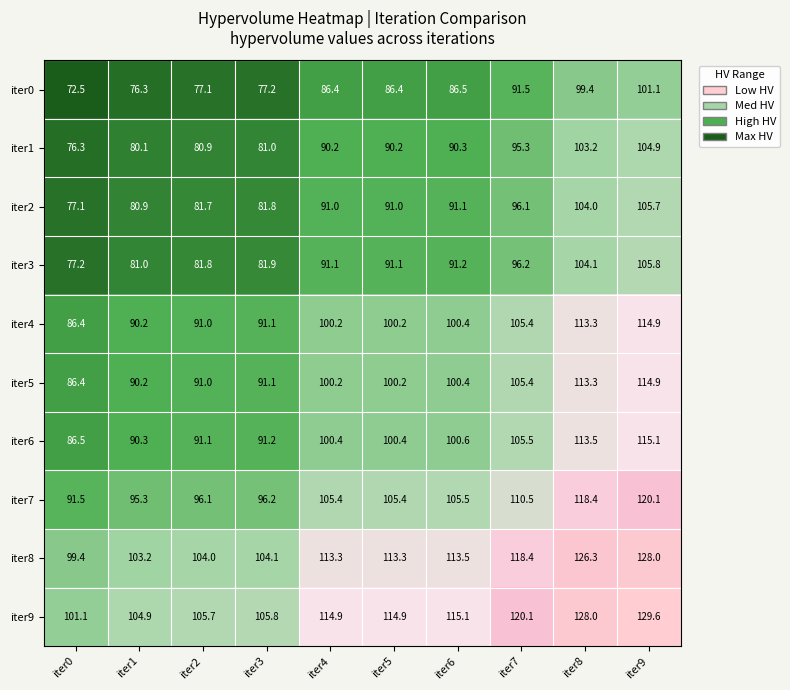

True or false: iter4 has a value of 90.2 at iter1.

True